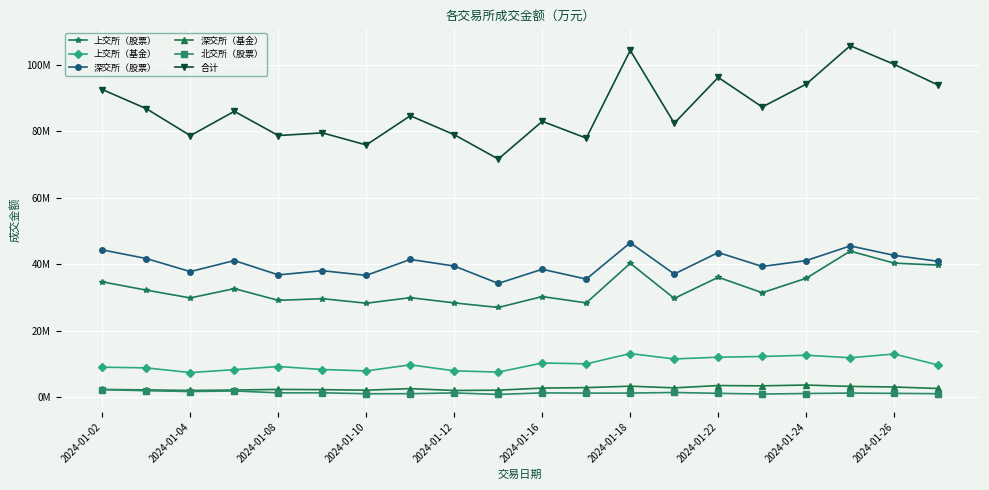

What is the difference between the maximum and minimum values in the 上交所（基金） series?

5726100